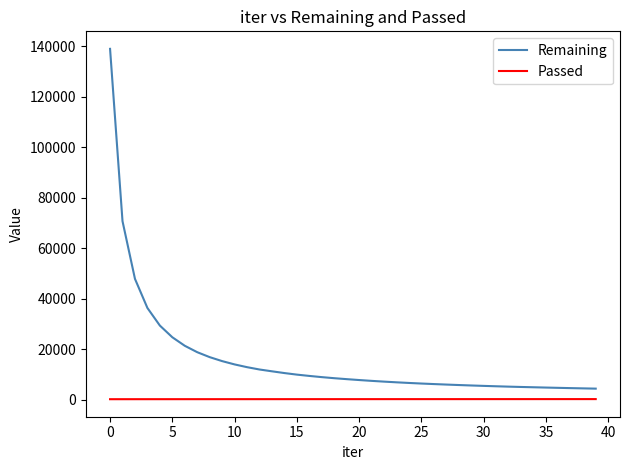

What are all the series names shown in the legend?

Remaining, Passed